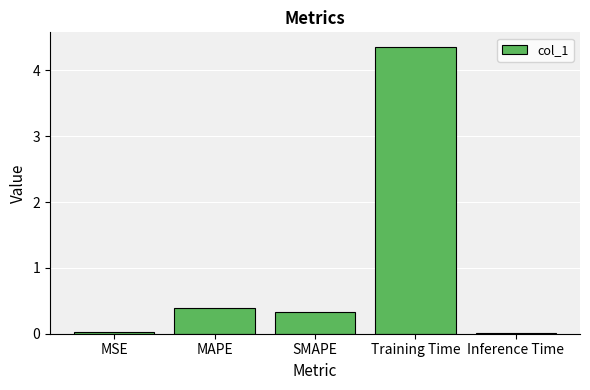

What is the sum of all values?

5.1